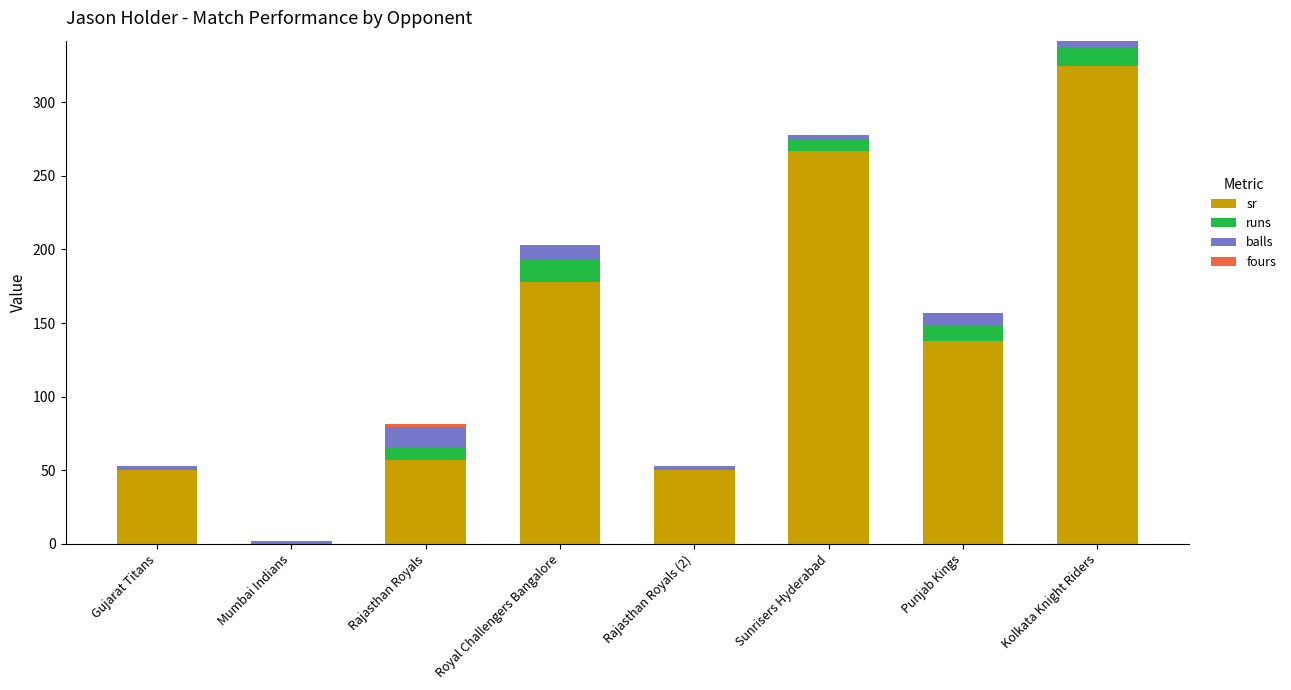

At which label is sr closest to 162?

Royal Challengers Bangalore